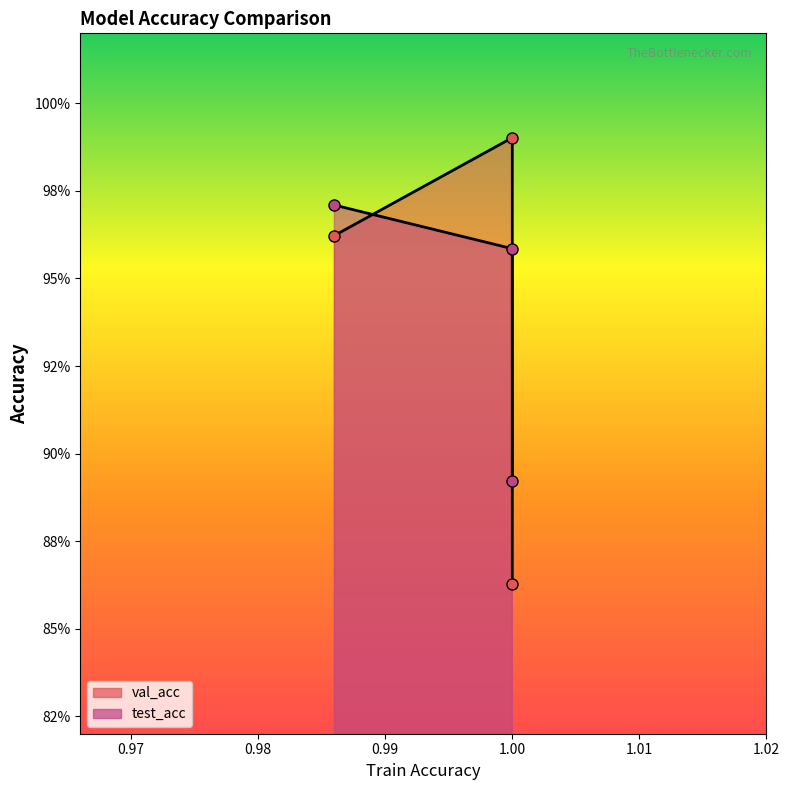

What is the maximum value shown in the chart?

1.0